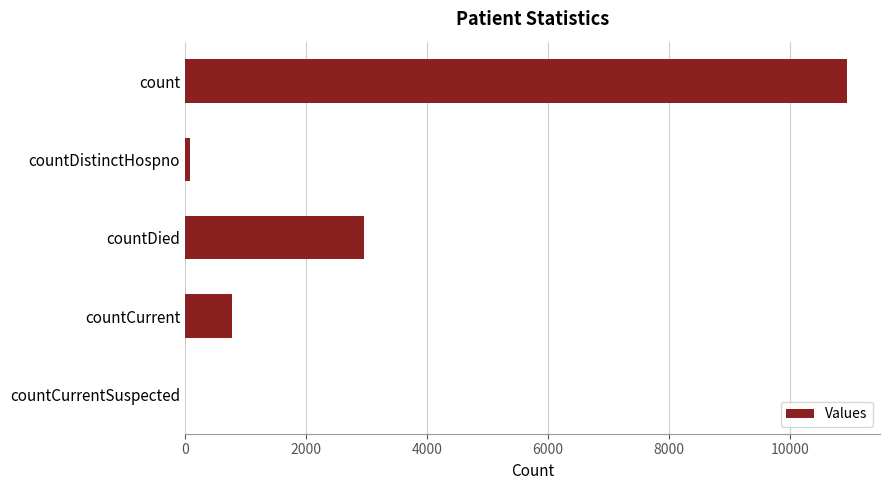

How many positive values are there?

4